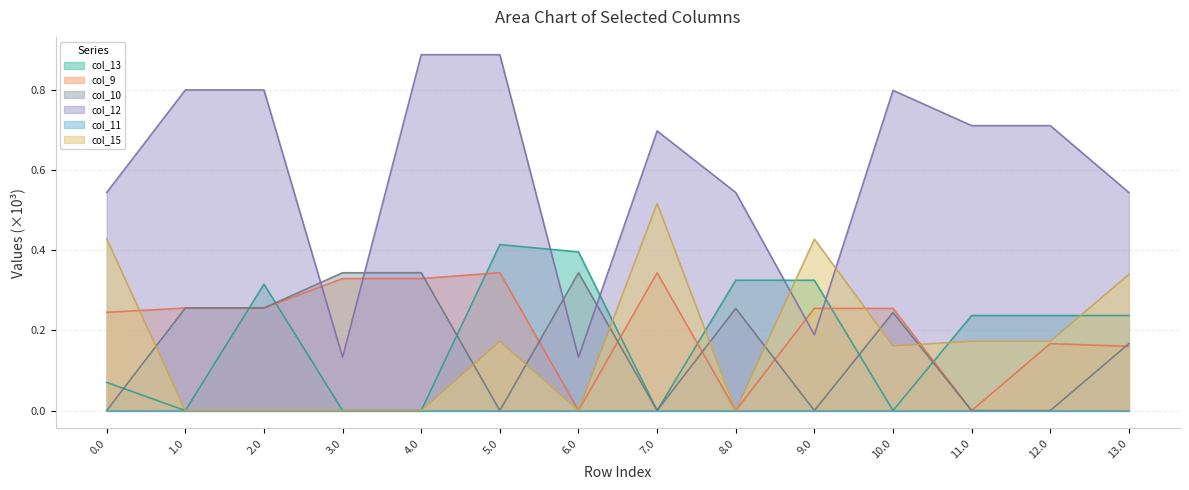

What is the difference between the col_12 values at 1.0 and 5.0?

0.1